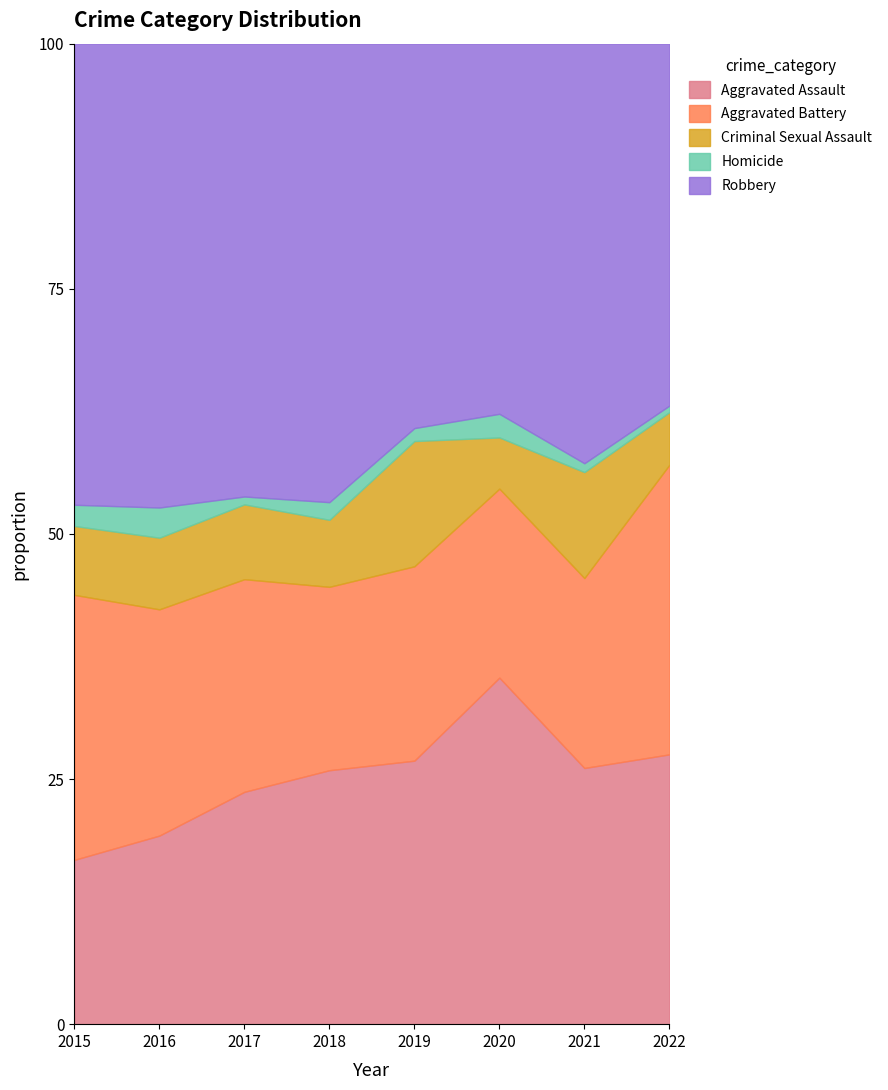

What is the highest value of the Aggravated Assault series?

35.3